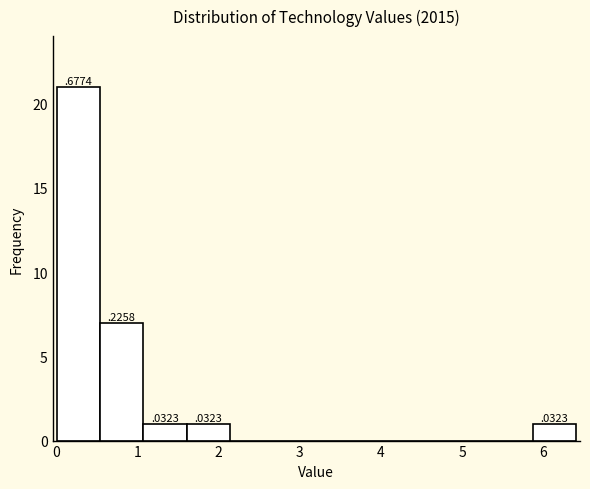

Over which range of the x-axis is the bar tallest?

0.0 to 0.5